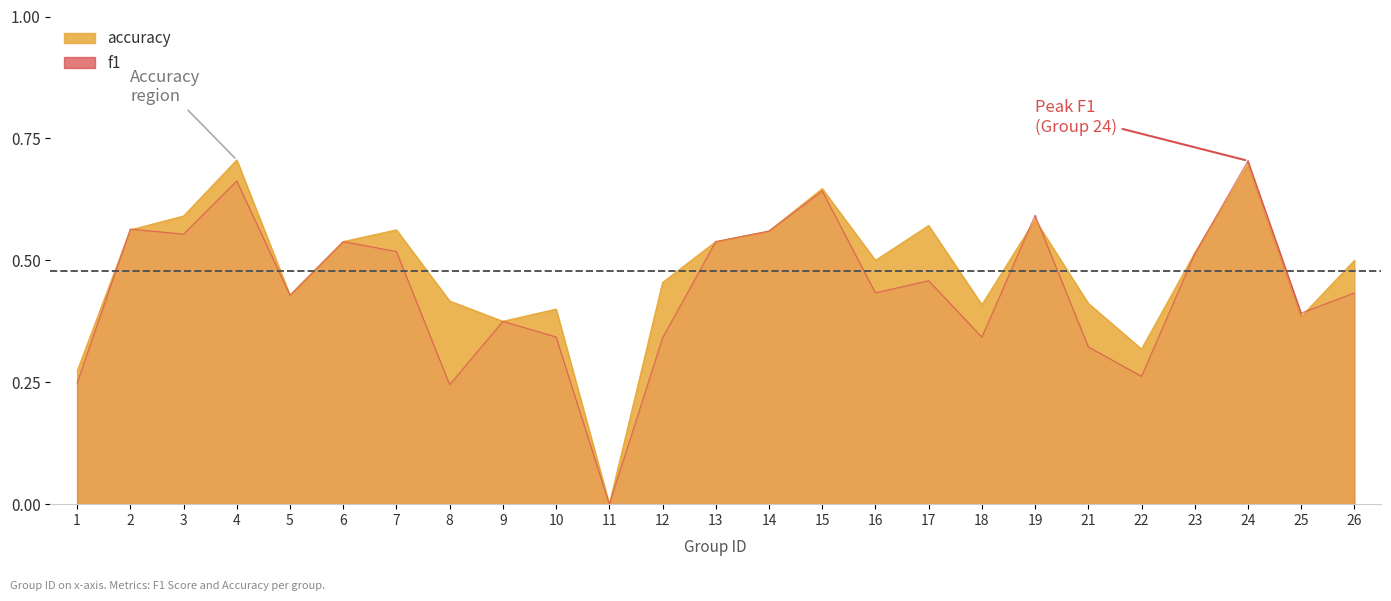

Reading left to right, extract all data points from this chart.

f1: 1=0.2	2=0.6	3=0.6	4=0.7	5=0.4	6=0.5	7=0.5	8=0.2	9=0.4	10=0.3	11=0.0	12=0.3	13=0.5	14=0.6	15=0.6	16=0.4	17=0.5	18=0.3	19=0.6	21=0.3	22=0.3	23=0.5	24=0.7	25=0.4	26=0.4
accuracy: 1=0.3	2=0.6	3=0.6	4=0.7	5=0.4	6=0.5	7=0.6	8=0.4	9=0.4	10=0.4	11=0.0	12=0.5	13=0.5	14=0.6	15=0.6	16=0.5	17=0.6	18=0.4	19=0.6	21=0.4	22=0.3	23=0.5	24=0.7	25=0.4	26=0.5